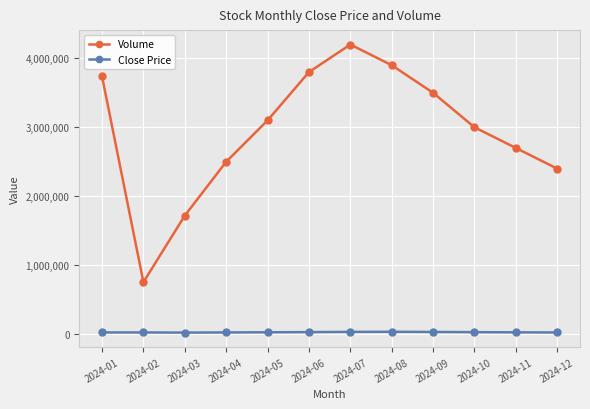

What is the sum of the Close Price values at 2024-08 and 2024-07?

68500